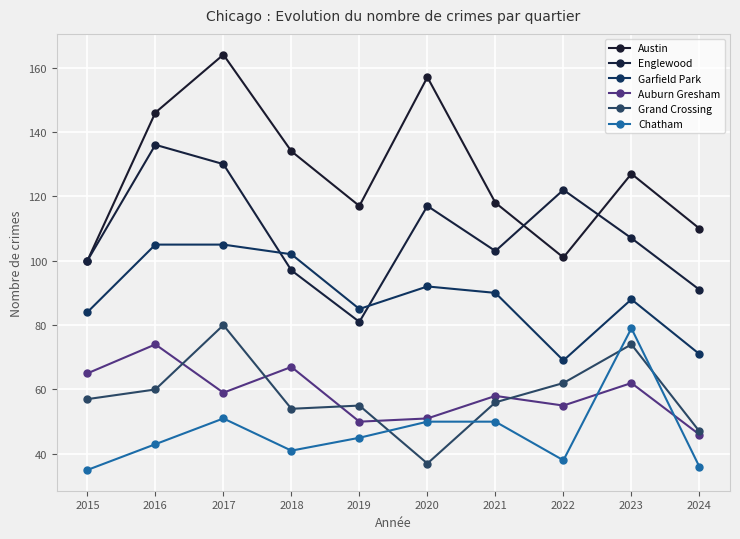

What value does the Grand Crossing series have at 2019?

55